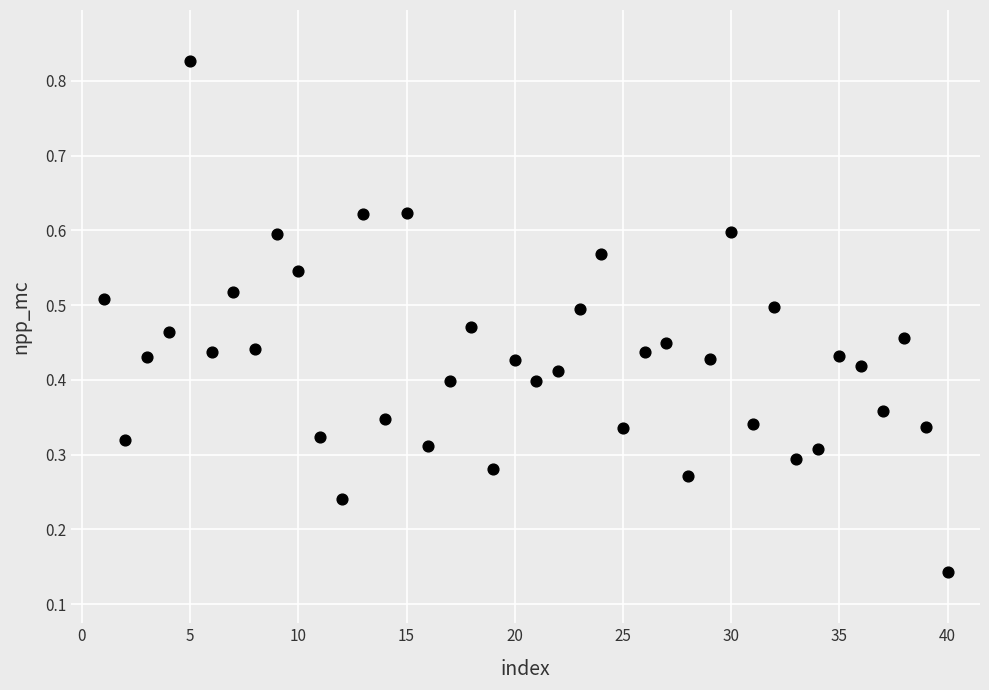

What is the range of X values (max minus min)?

39.0